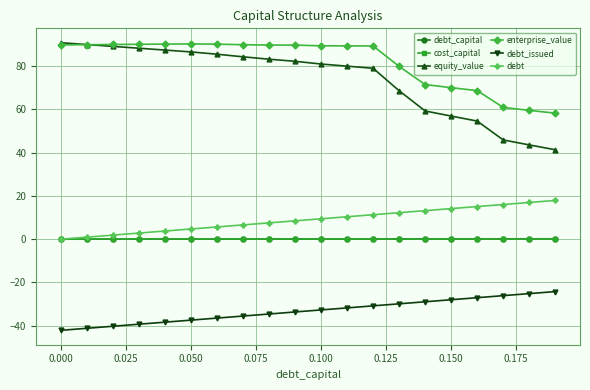

Which series has the largest range (max minus min)?

equity_value